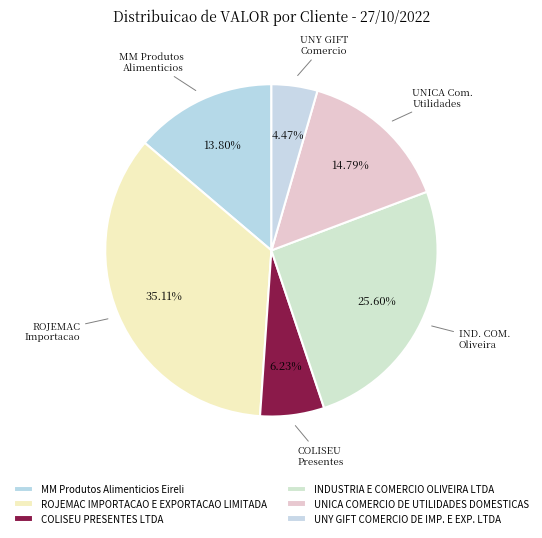

Does COLISEU PRESENTES LTDA account for over 50% of the chart?

No